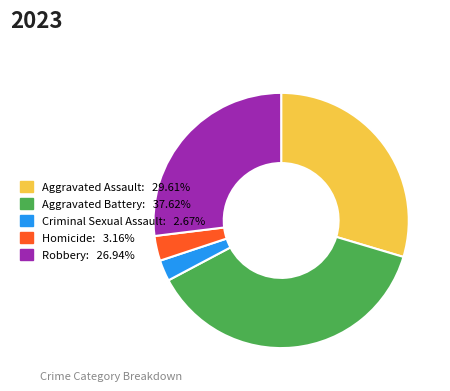

Between Aggravated Assault and Robbery, which is larger?

Aggravated Assault